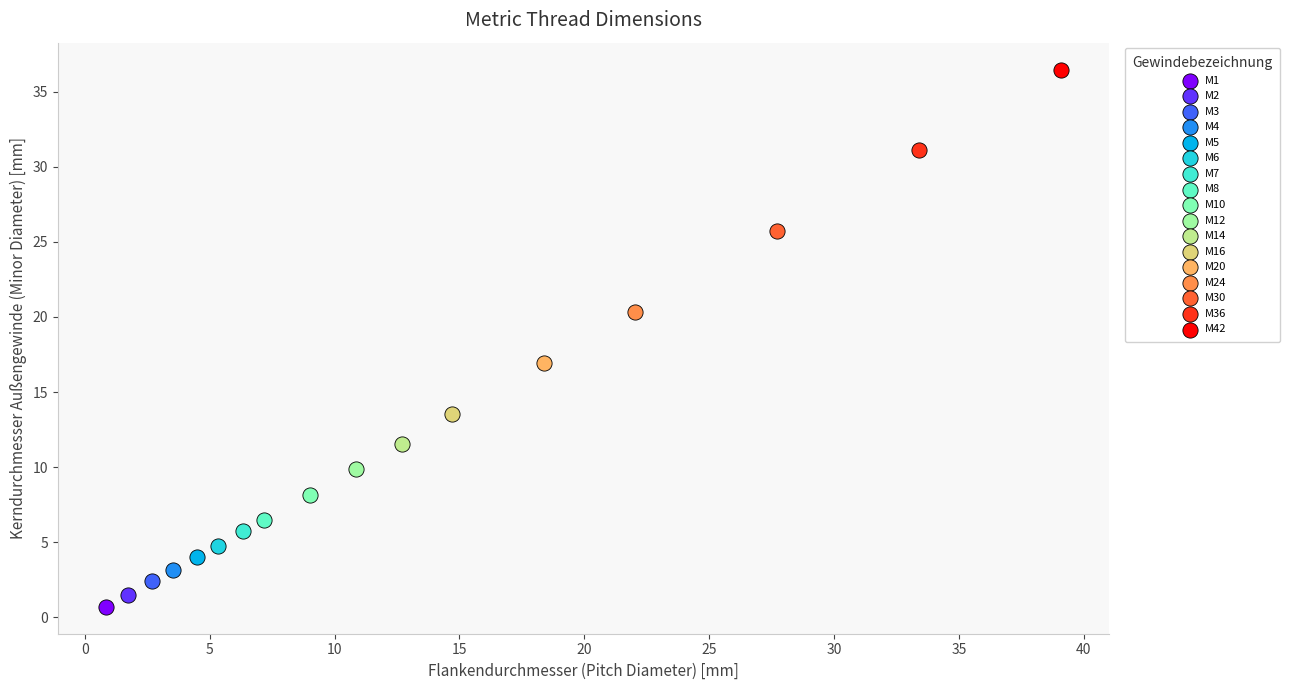

What are all the series names shown in the legend?

M1, M2, M3, M4, M5, M6, M7, M8, M10, M12, M14, M16, M20, M24, M30, M36, M42